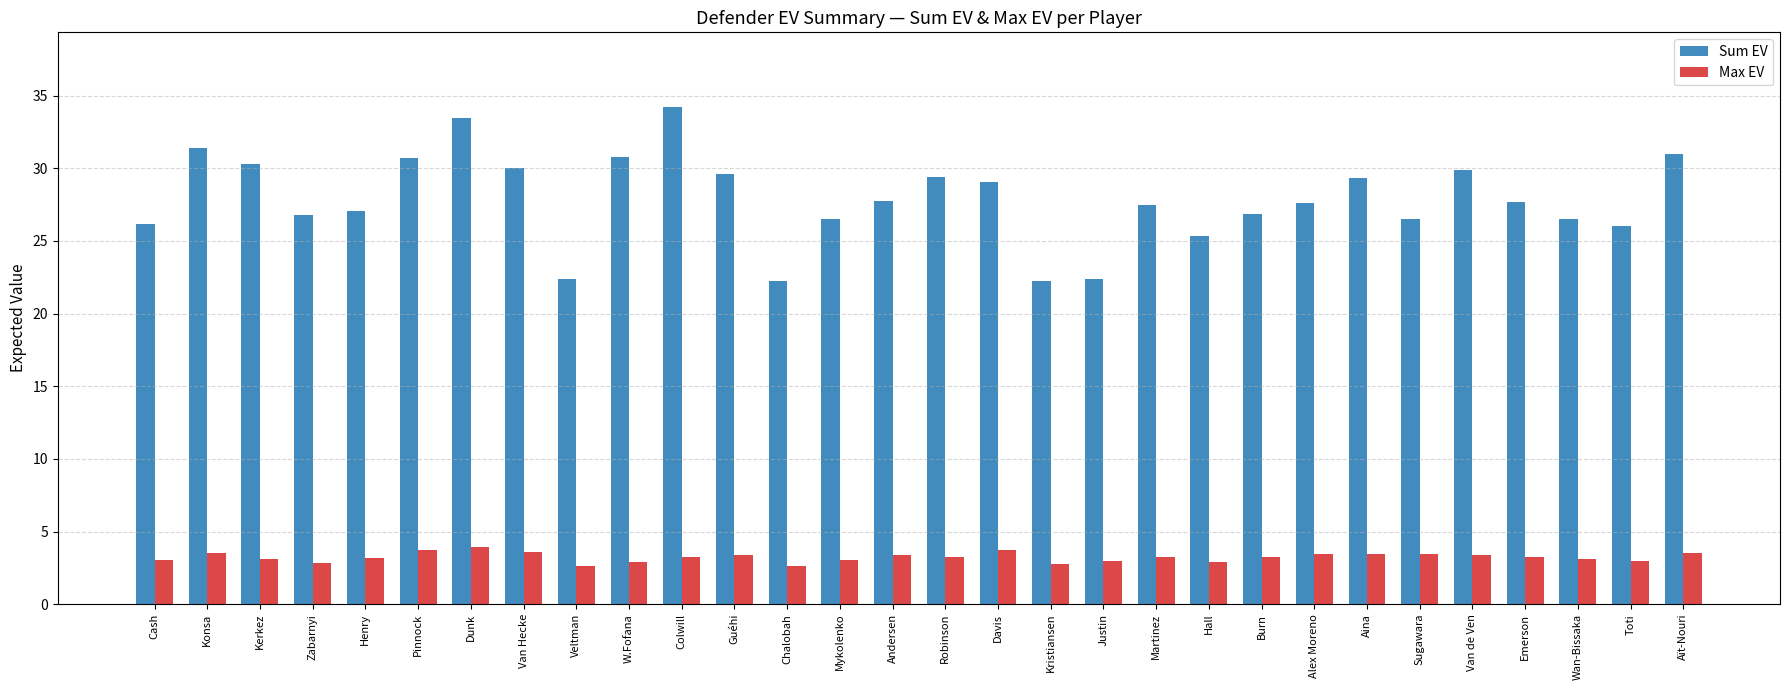

Which series has the largest total across all categories?

Sum EV